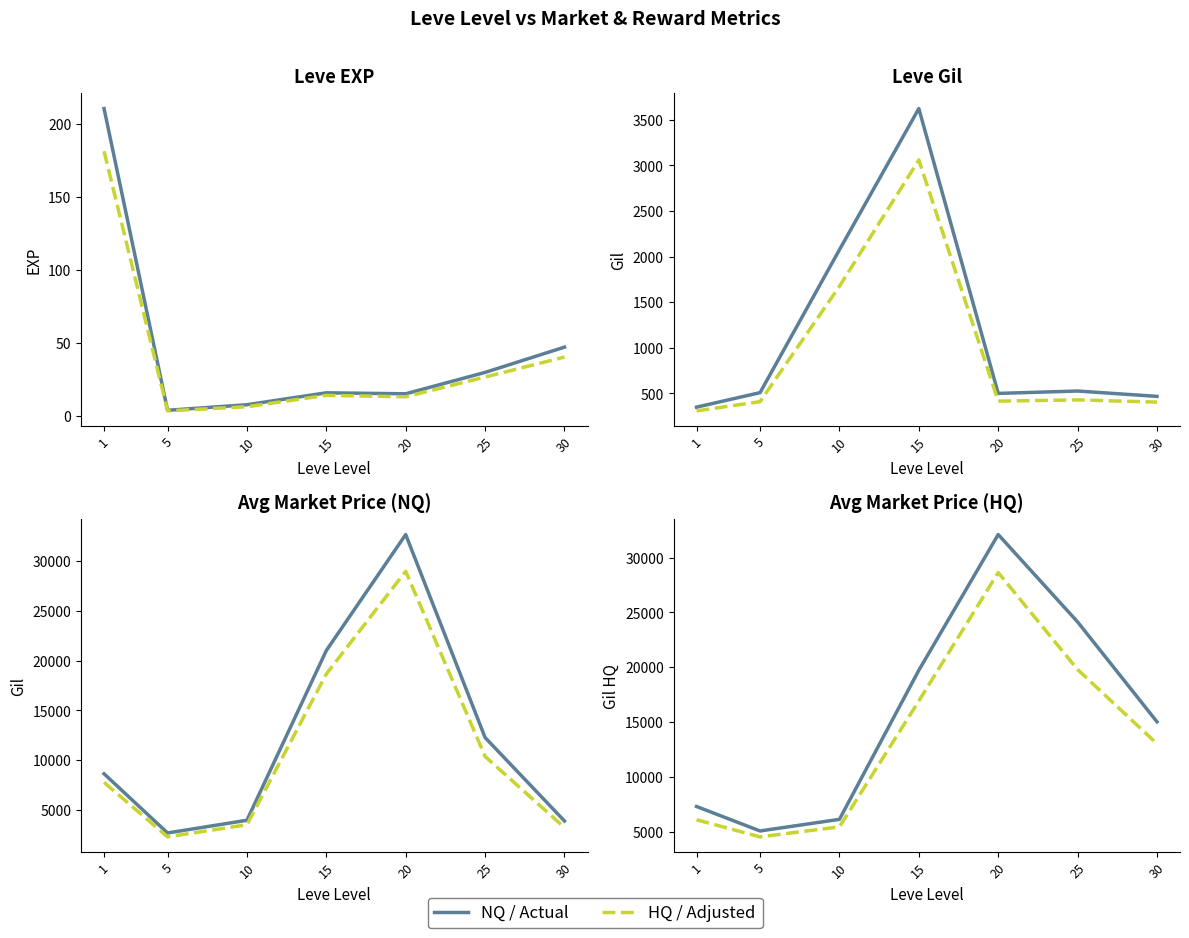

What is the difference between the maximum and second lowest values in the NQ / Actual series?

25990.1